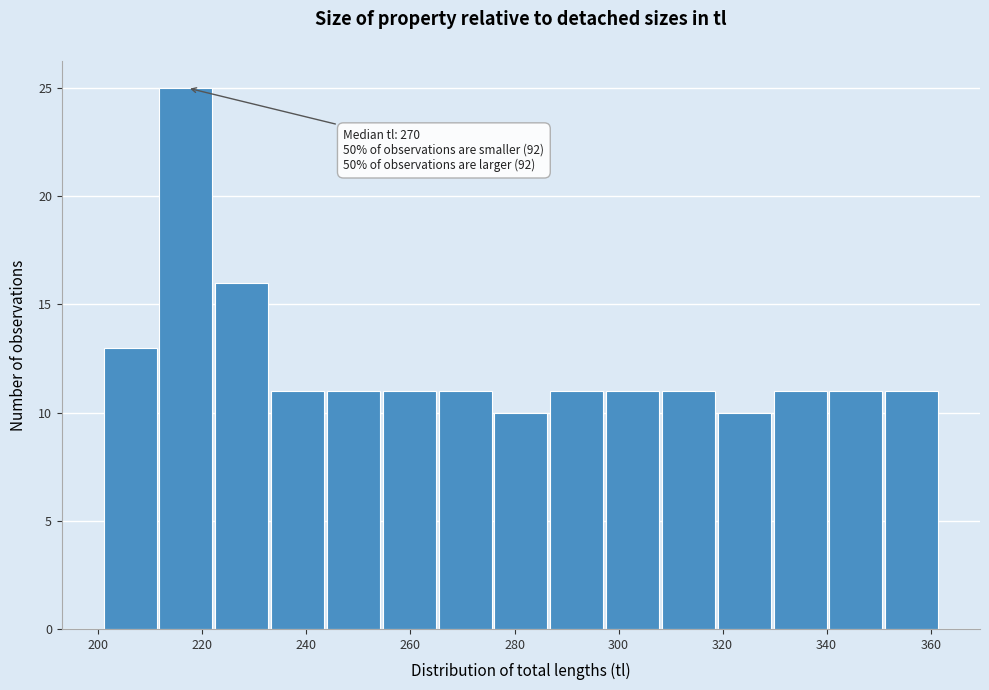

Which range on the x-axis has the tallest bar?

212 to 222